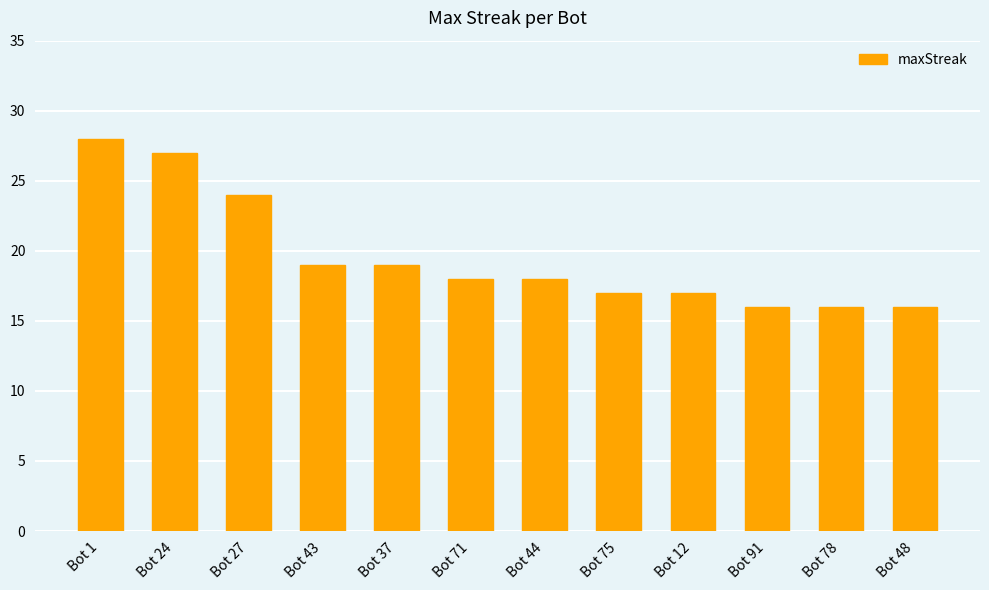

Reading left to right, what are all the values shown in this chart?

Bot 1=28	Bot 24=27	Bot 27=24	Bot 43=19	Bot 37=19	Bot 71=18	Bot 44=18	Bot 75=17	Bot 12=17	Bot 91=16	Bot 78=16	Bot 48=16